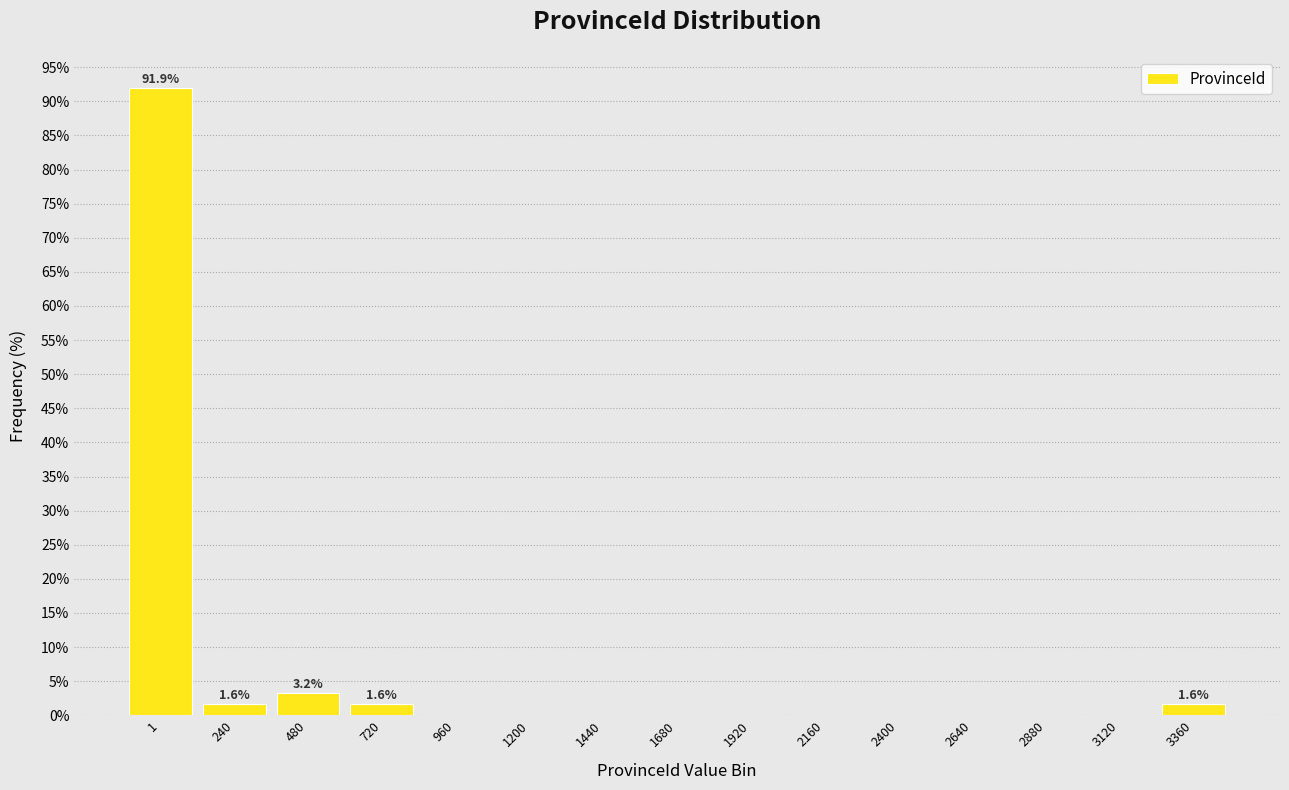

Reading left to right, transcribe all the data shown in this chart.

1=91.9	240=1.6	480=3.2	720=1.6	960=0.0	1200=0.0	1440=0.0	1680=0.0	1920=0.0	2160=0.0	2400=0.0	2640=0.0	2880=0.0	3120=0.0	3360=1.6